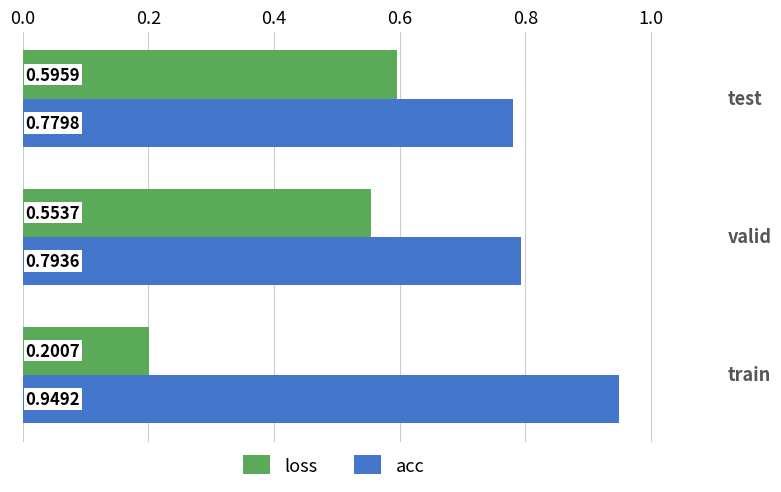

What is the difference between the maximum and minimum values in the loss series?

0.4